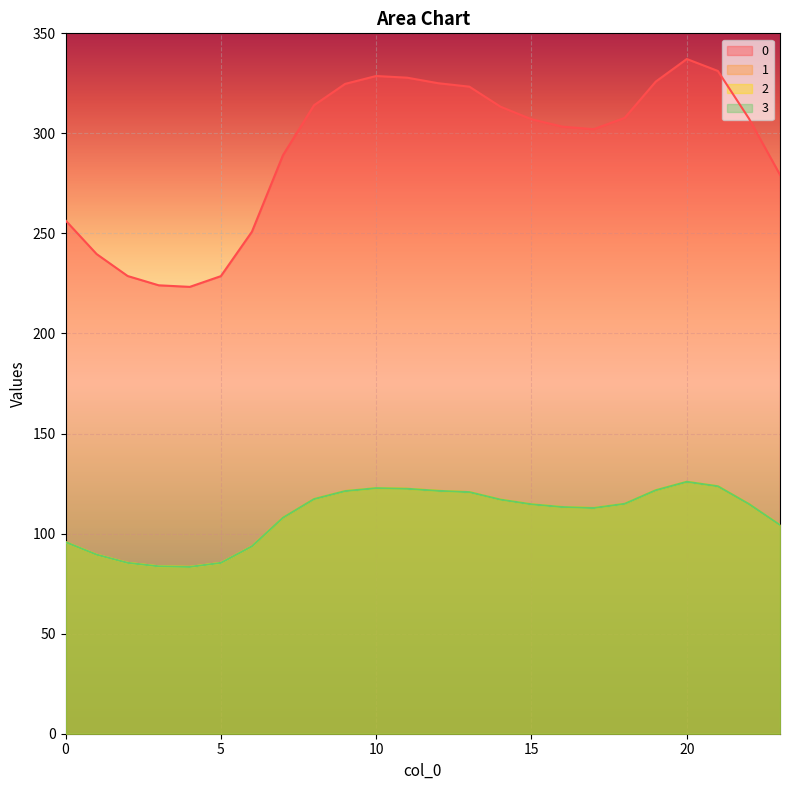

What is the approximate value of 1 at 14?

117.0